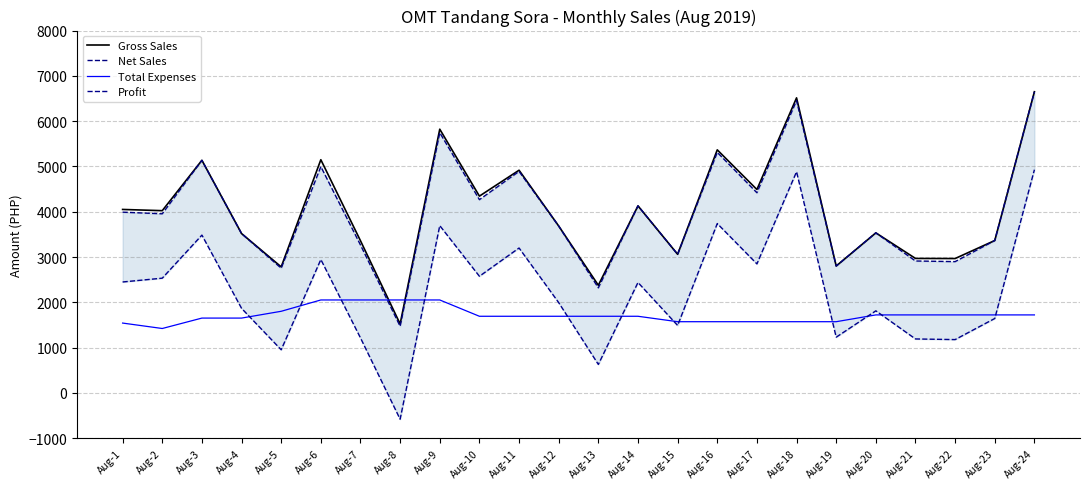

How many lines are shown in the chart?

4